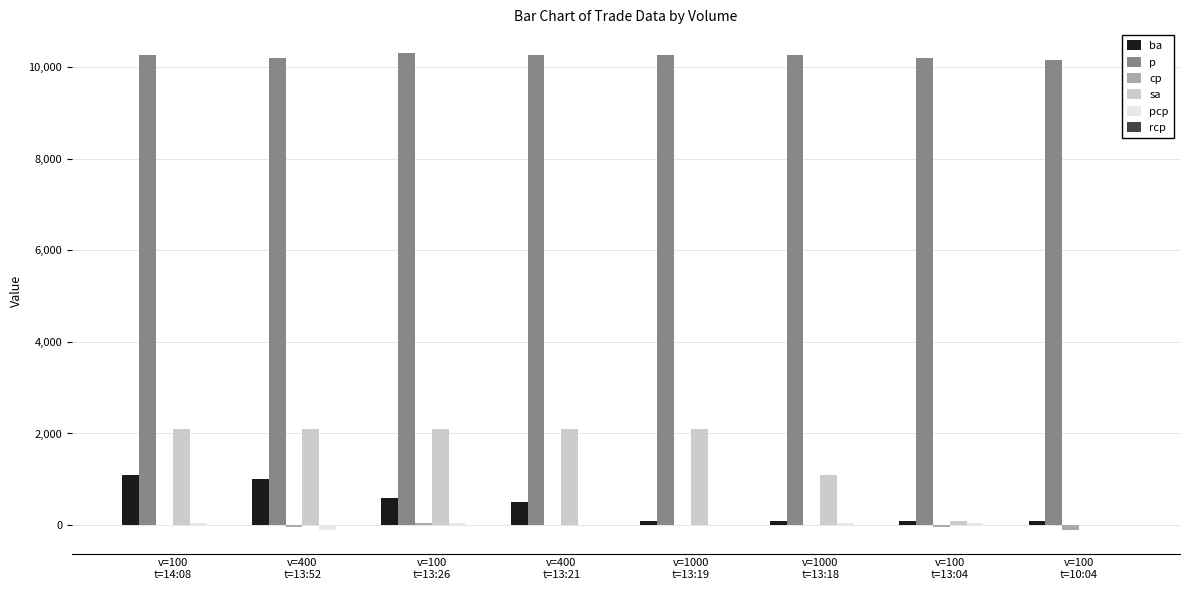

Which series has the largest total across all categories?

p